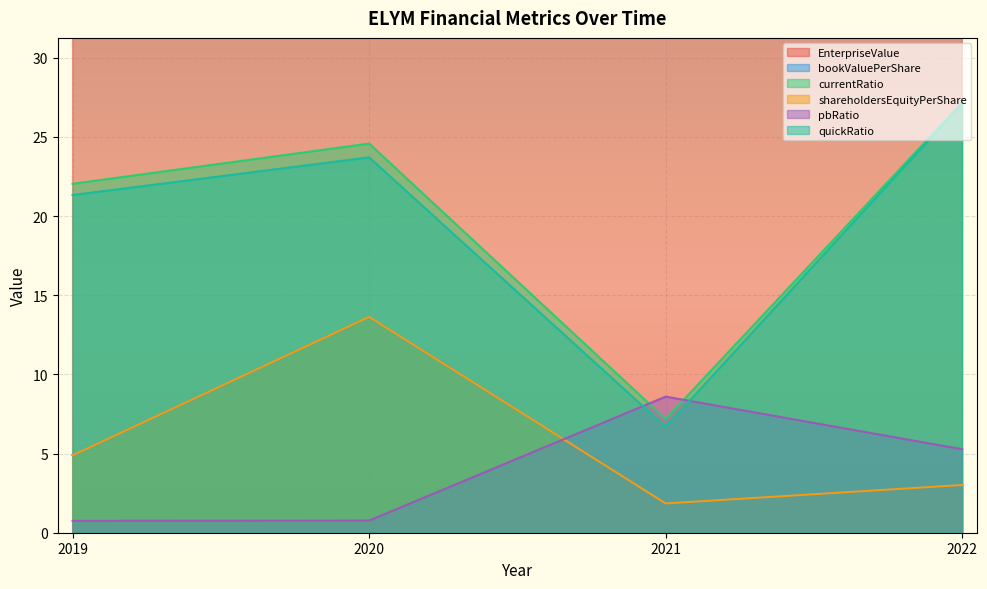

Which series changed the most between 2019 and 2020?

EnterpriseValue